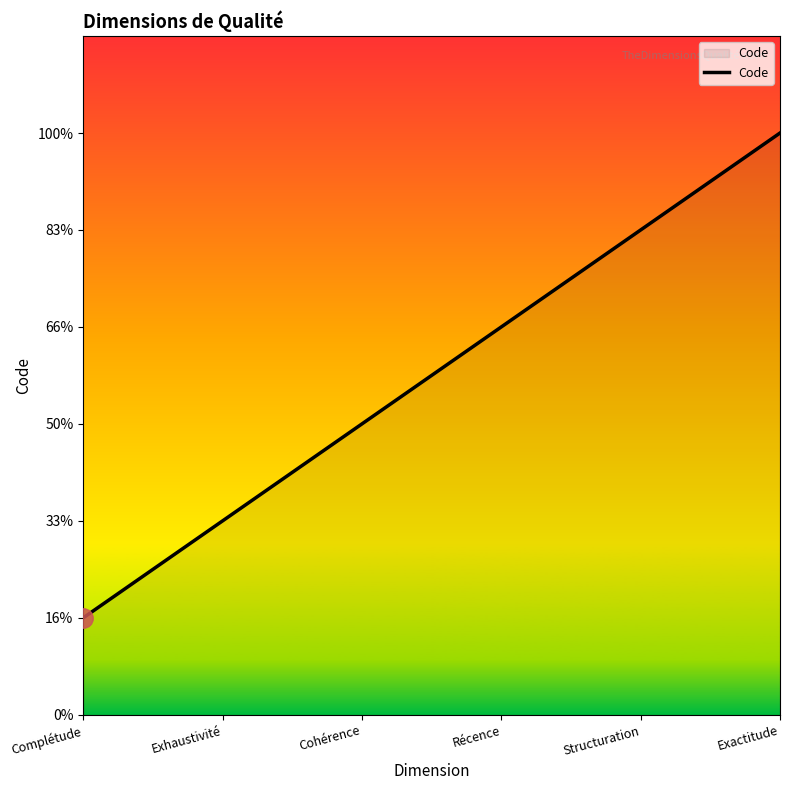

Is this an area chart (filled region under the line)?

Yes